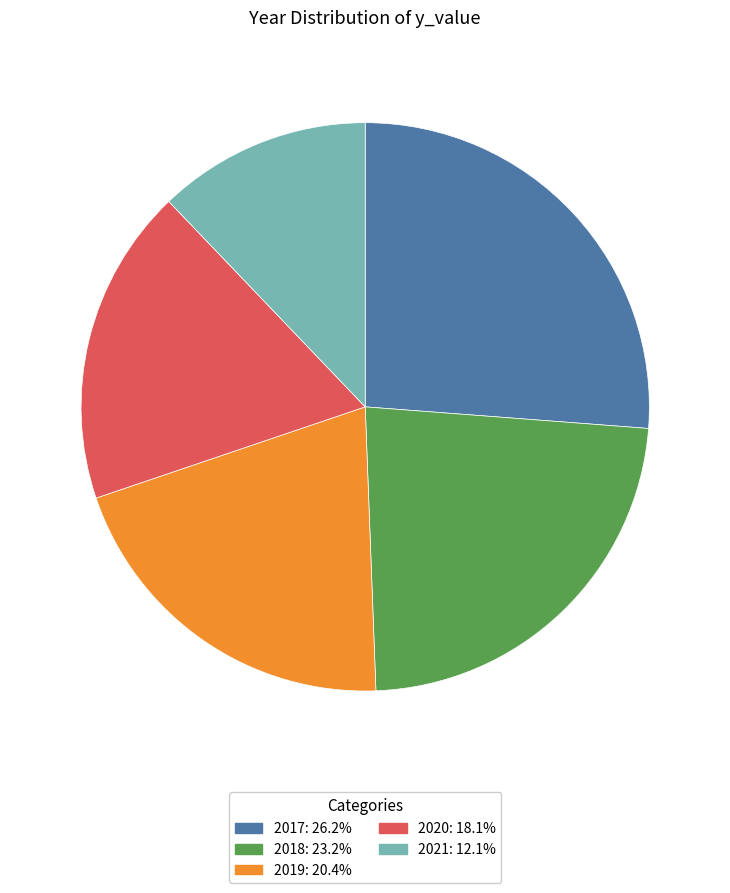

What is the largest slice in the pie chart?

2017